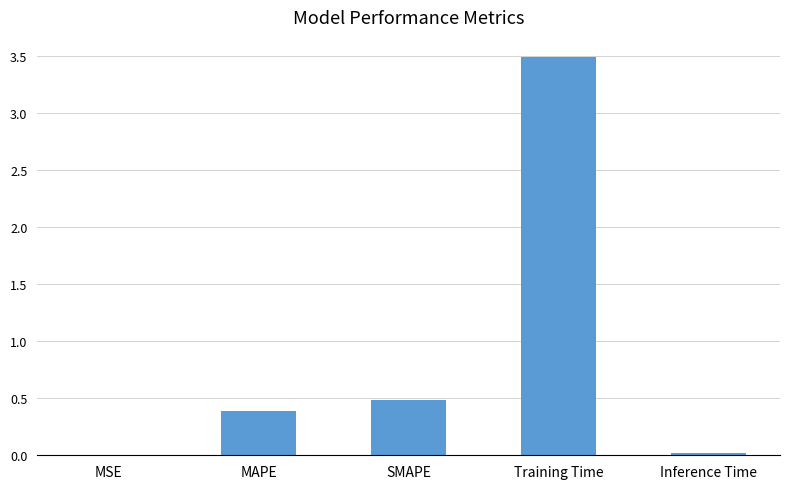

Between MSE and SMAPE, which is larger?

SMAPE